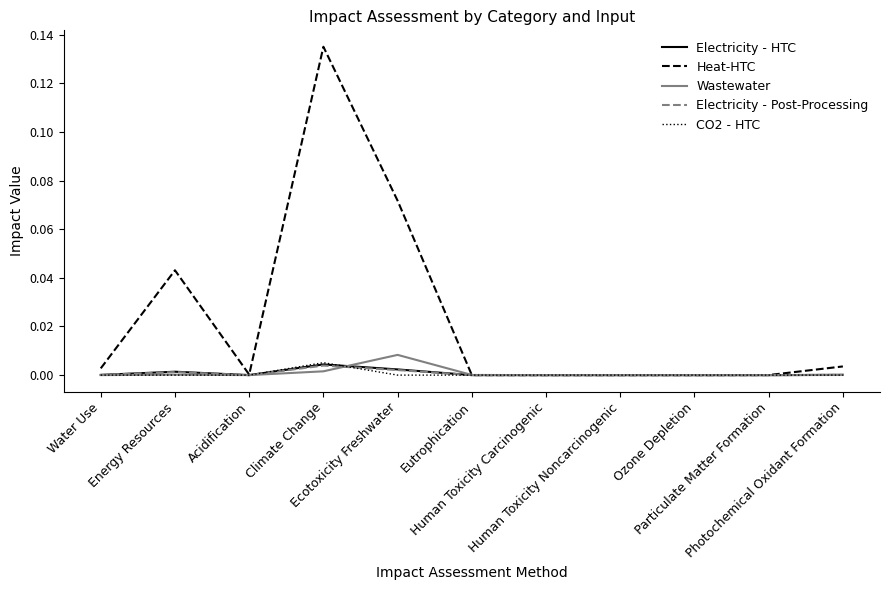

Which series has the largest range (max minus min)?

Heat-HTC